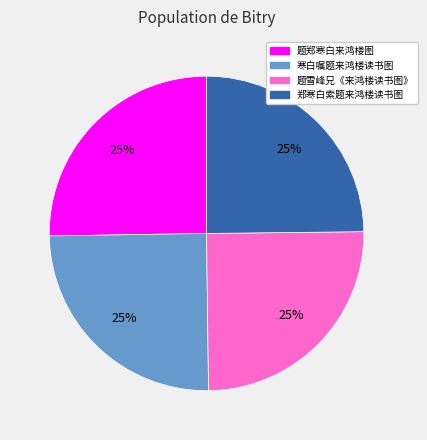

To the nearest percent, what is the average slice percentage?

25%